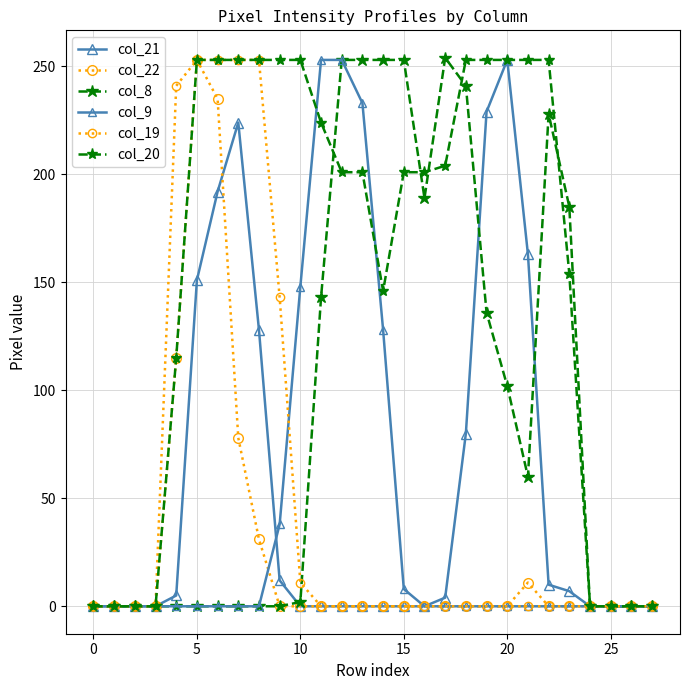

Which series ends up on top after the final intersection of col_21 and col_9?

col_9